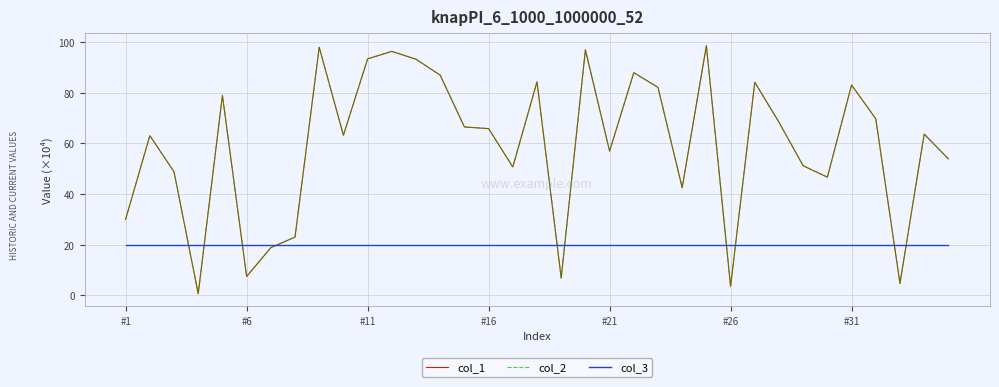

Does the chart have visible grid lines?

Yes